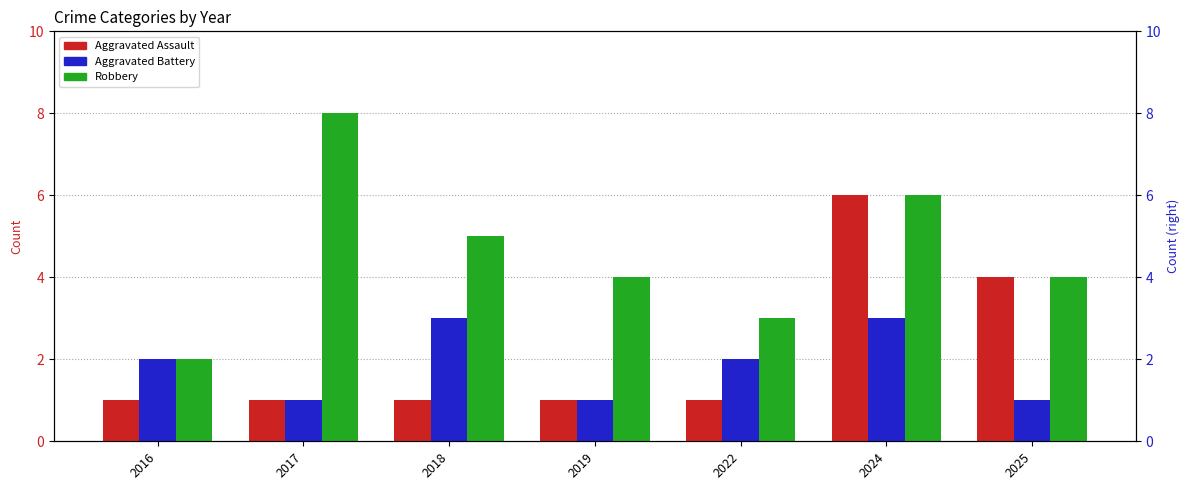

What value does the Robbery series have at 2016?

2